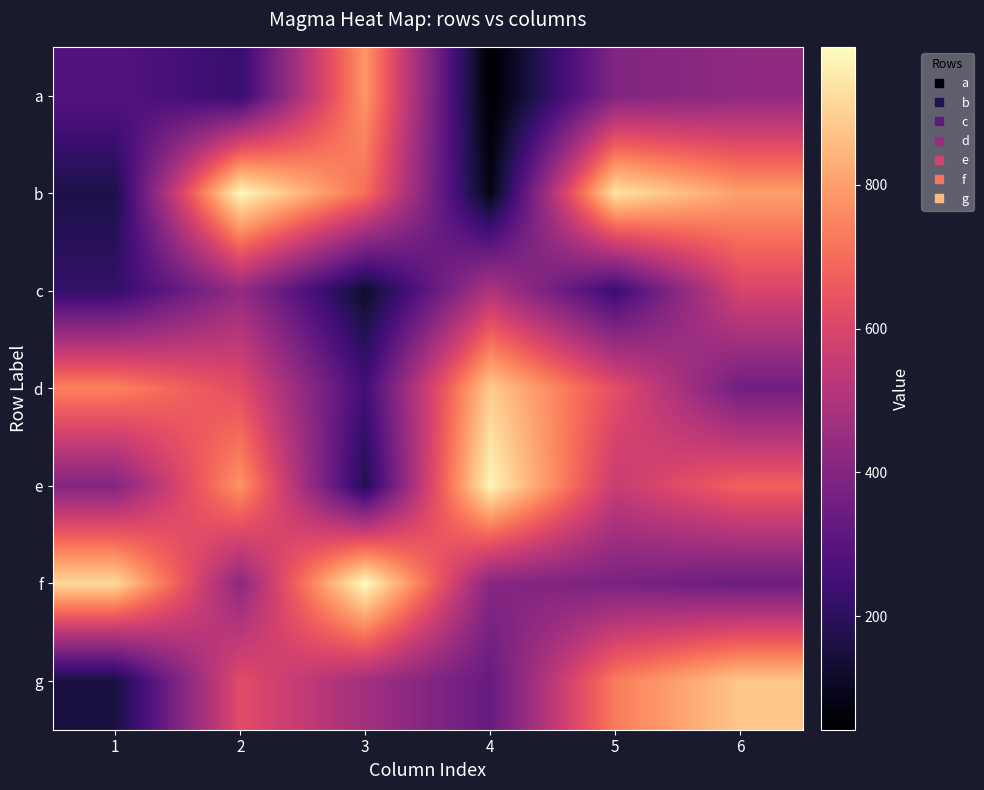

Between 6 and 1, which is larger?

6